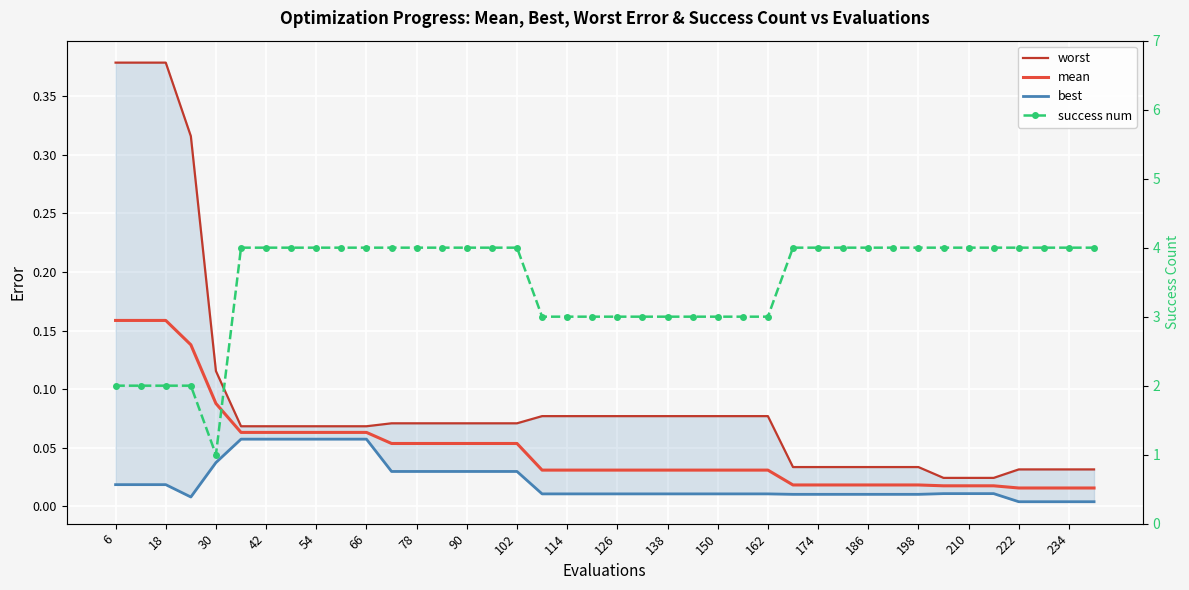

True or false: worst has more than 0 interior local peaks.

False